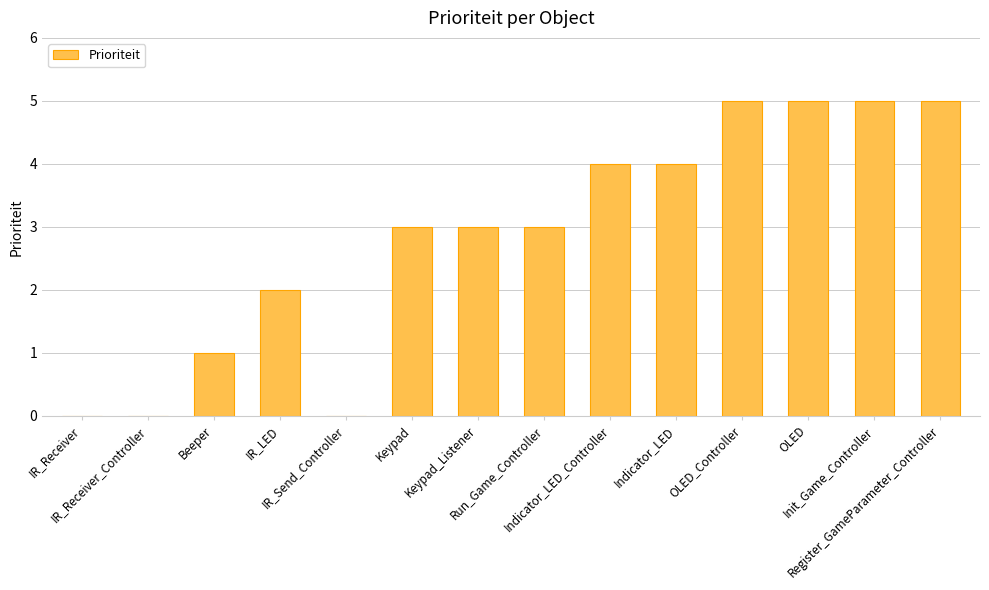

What is the greatest value displayed?

5